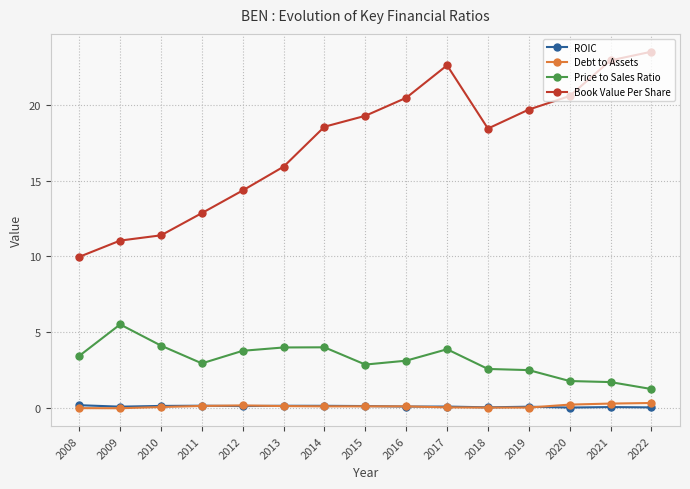

Between 2015 and 2021, which series saw the biggest shift?

Book Value Per Share